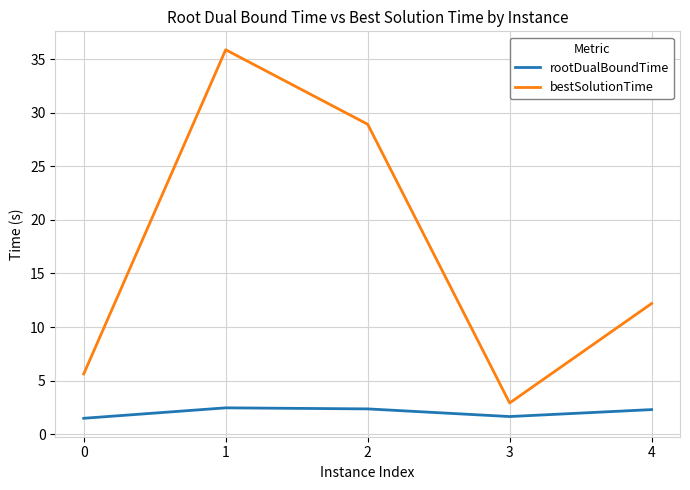

What is the average value of the rootDualBoundTime series?

2.0